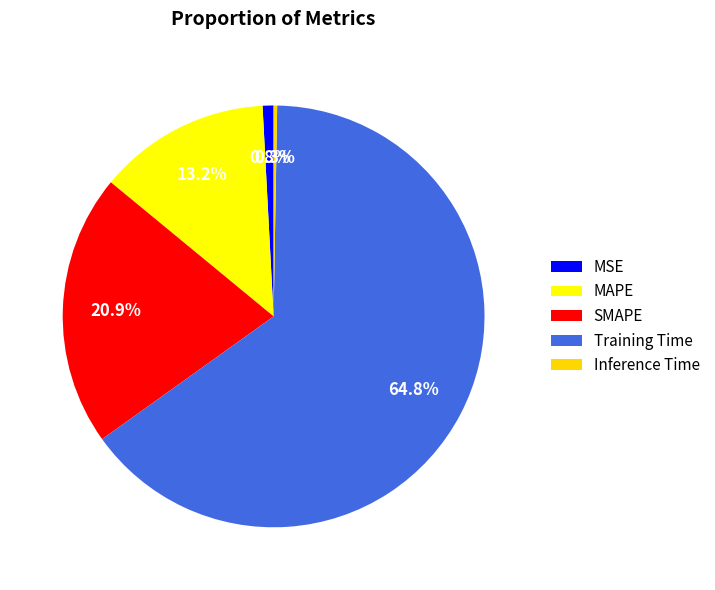

What percentage is the Training Time slice, to the nearest percent?

65%